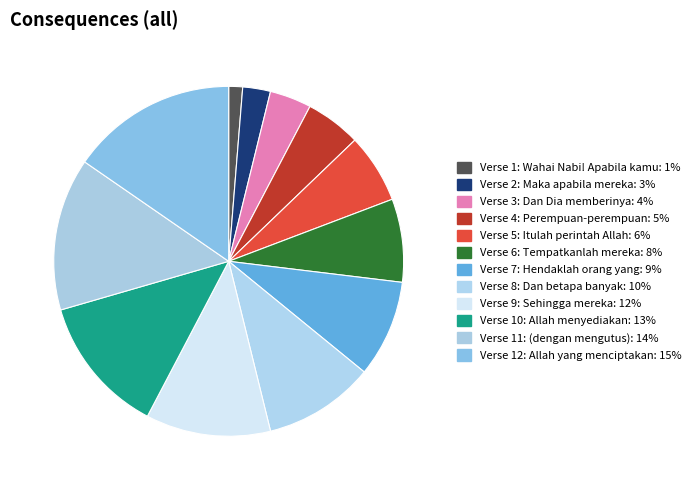

To the nearest percent, what portion does Verse 8: Dan betapa banyak represent?

10%